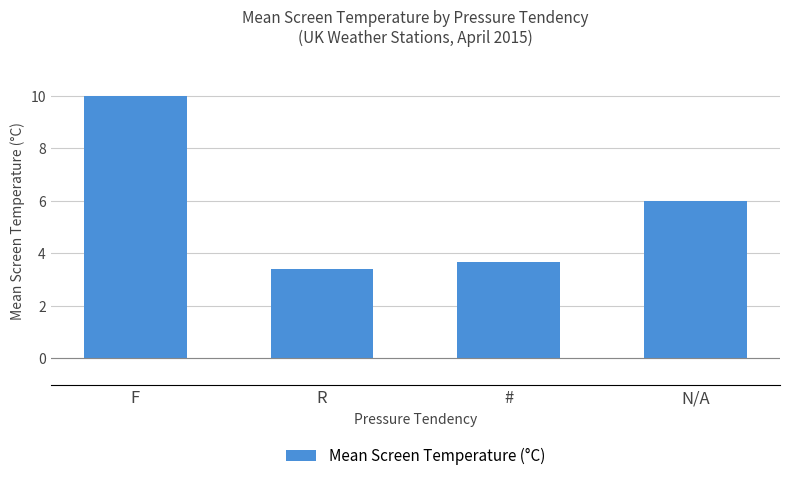

What is the sum of the values at # and F?

13.7